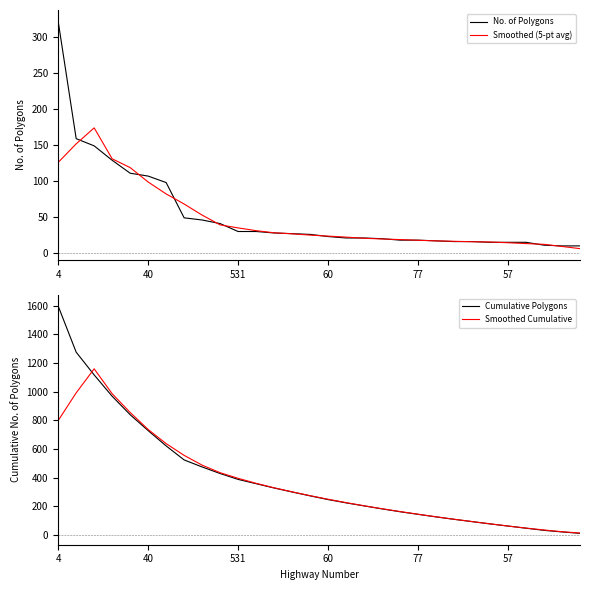

How many lines are shown in the chart?

4